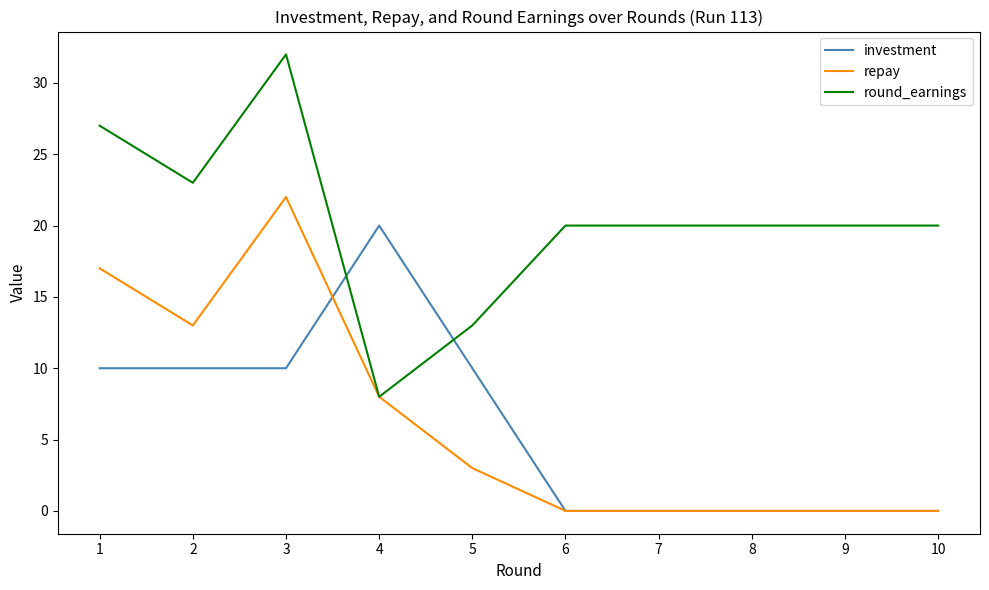

At how many categories does at least one series exceed 12?

10